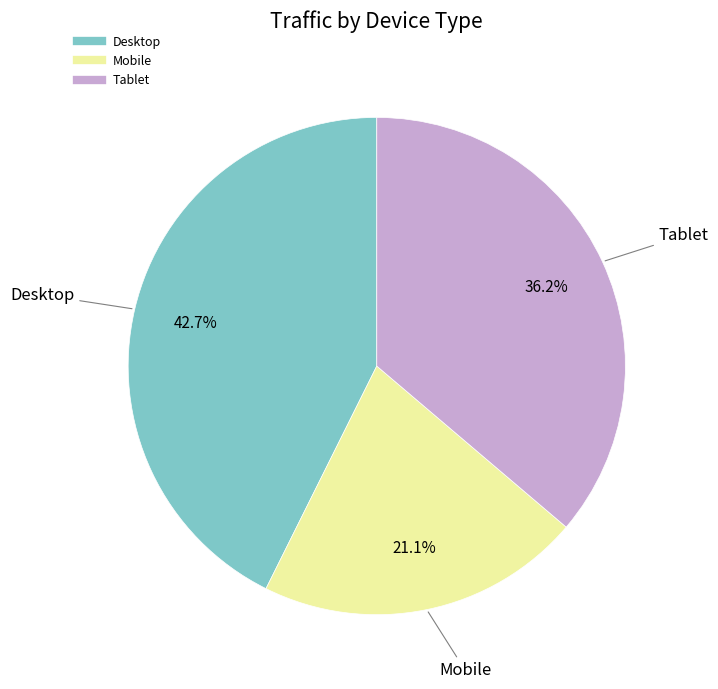

To the nearest percent, what is the combined percentage of Mobile and Tablet?

57%